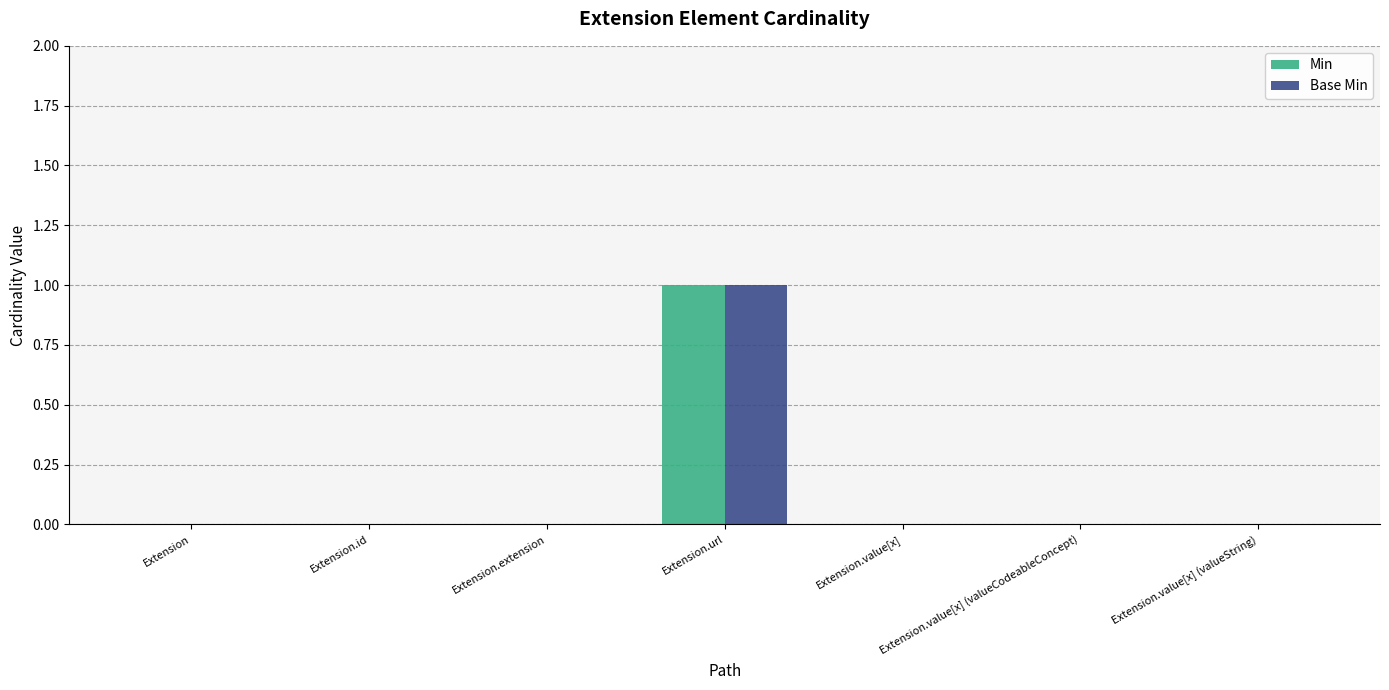

What value does the Min series have at Extension.url?

1